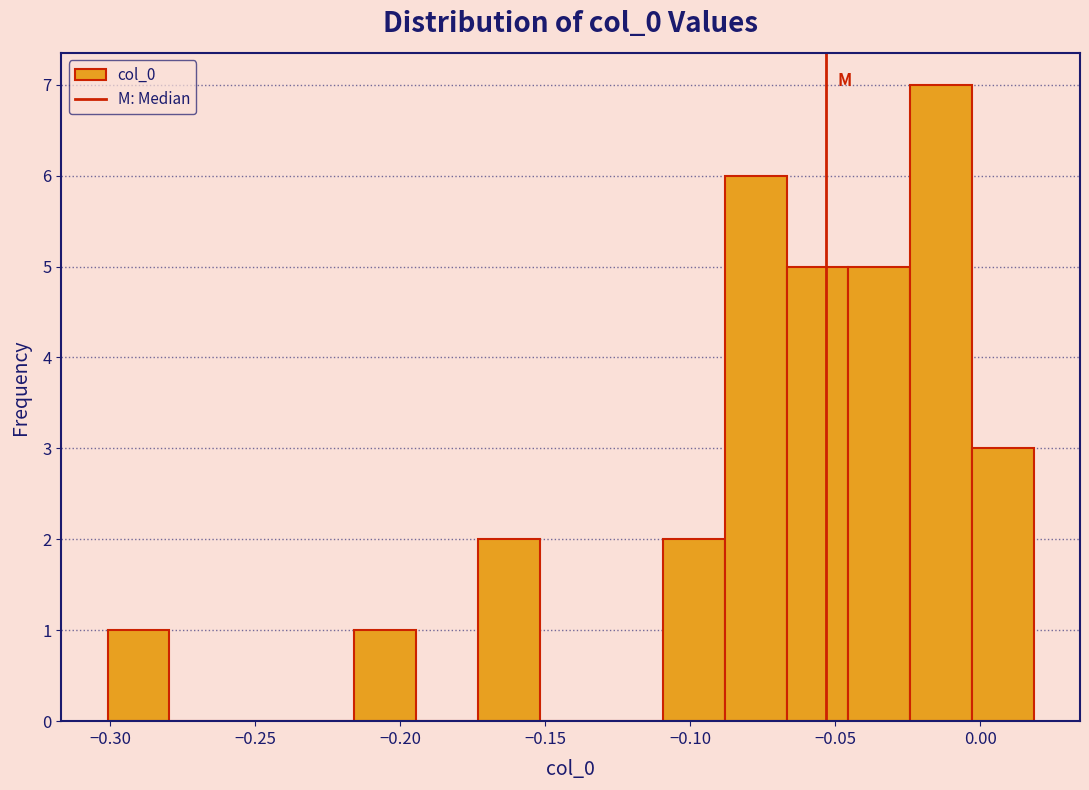

Reading left to right, list every bar in this chart as the range it spans on the x-axis followed by its height. Neither the bar edges nor the heights are printed on the chart, so give them approximately, as read against the axes.

-0.300 to -0.280: 1
-0.280 to -0.260: 0
-0.260 to -0.235: 0
-0.235 to -0.215: 0
-0.215 to -0.195: 1
-0.195 to -0.175: 0
-0.175 to -0.150: 2
-0.150 to -0.130: 0
-0.130 to -0.110: 0
-0.110 to -0.090: 2
-0.090 to -0.065: 6
-0.065 to -0.045: 5
-0.045 to -0.025: 5
-0.025 to -0.005: 7
-0.005 to 0.020: 3